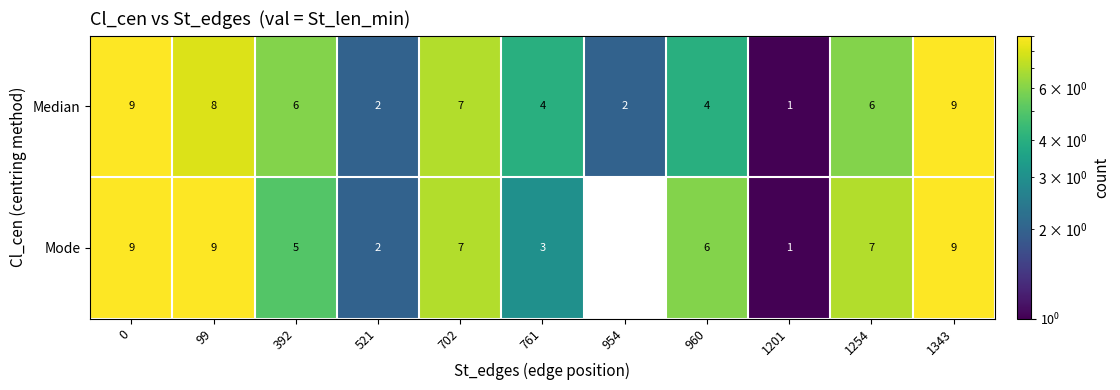

The value of Mode at 702 is 7. True or false?

True